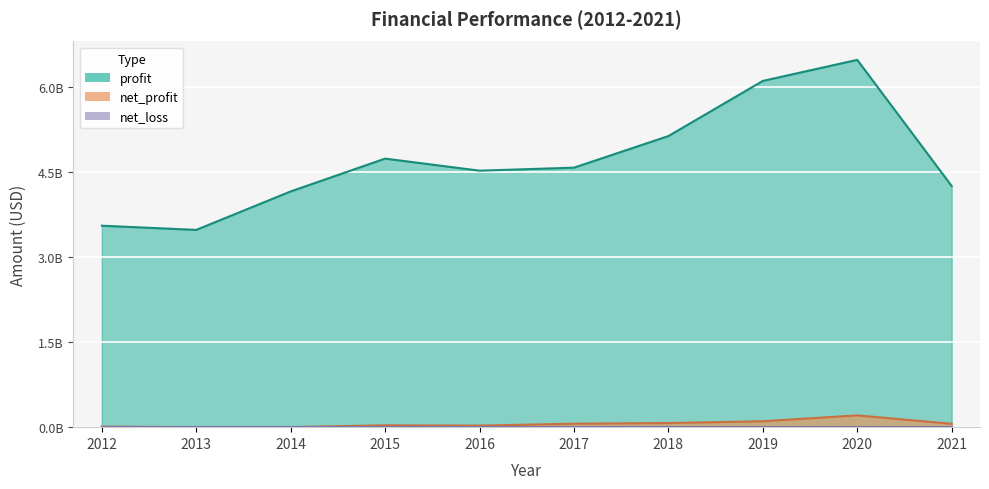

What is the difference between the net_profit values at 2020 and 2014?

207427000